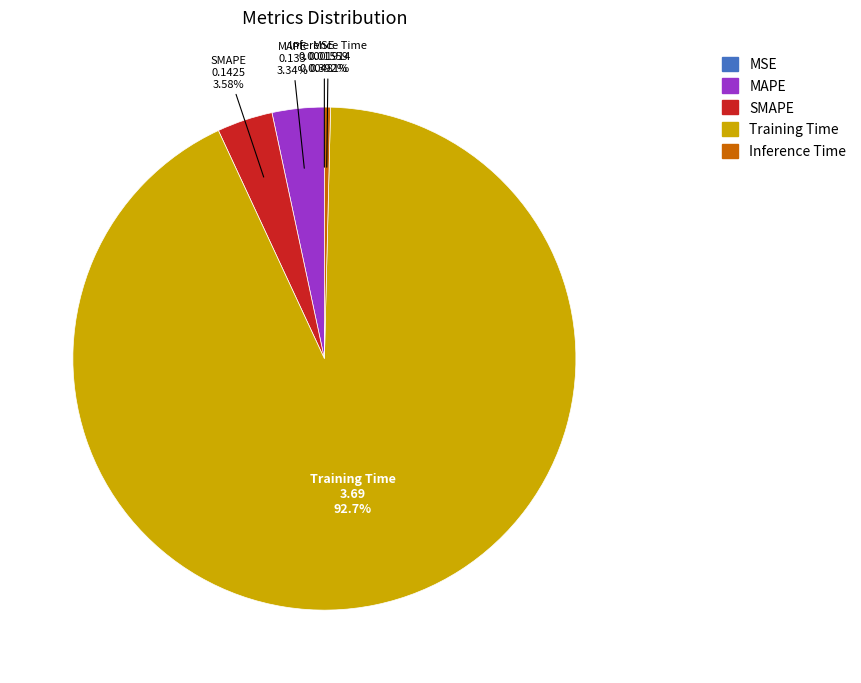

Between Training Time and Inference Time, which is larger?

Training Time